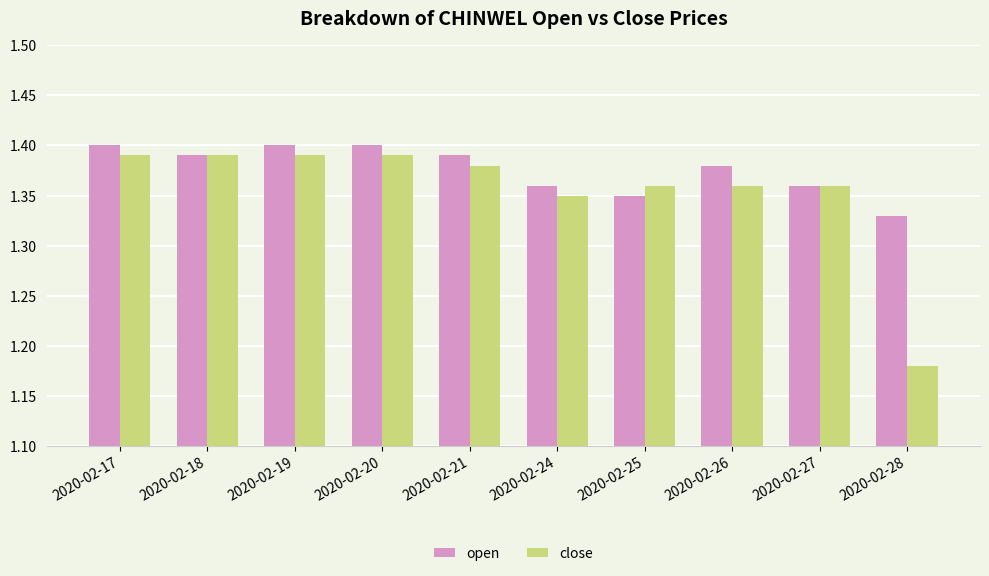

Is it true that close equals 1.4 at 2020-02-20?

True